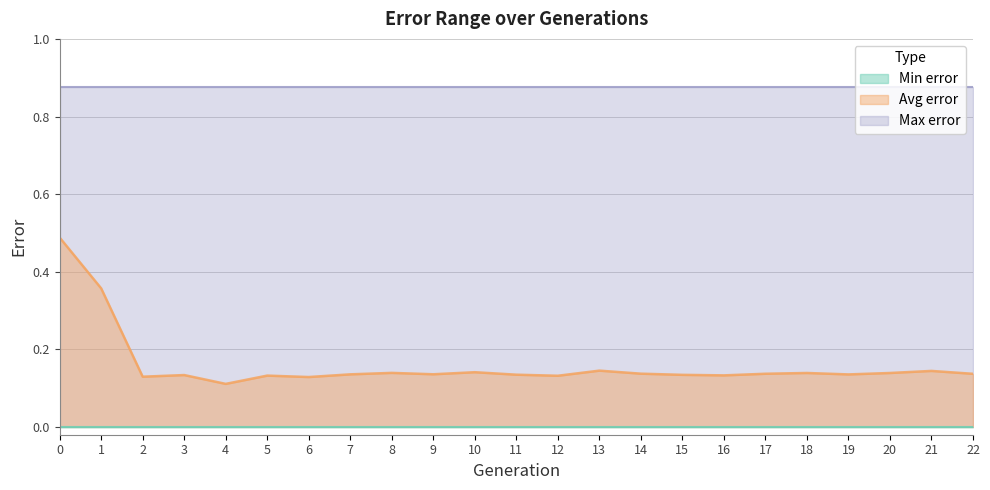

What is the value of the Max error point at the 15th from the left?

0.9